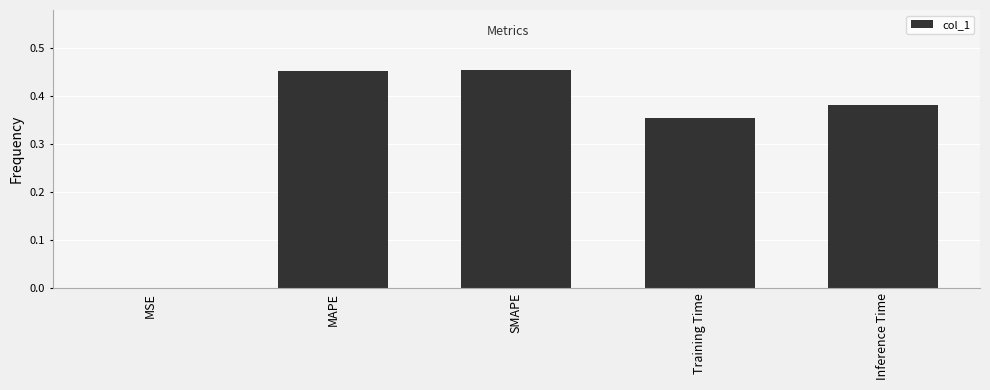

How many data points does each series have?

5